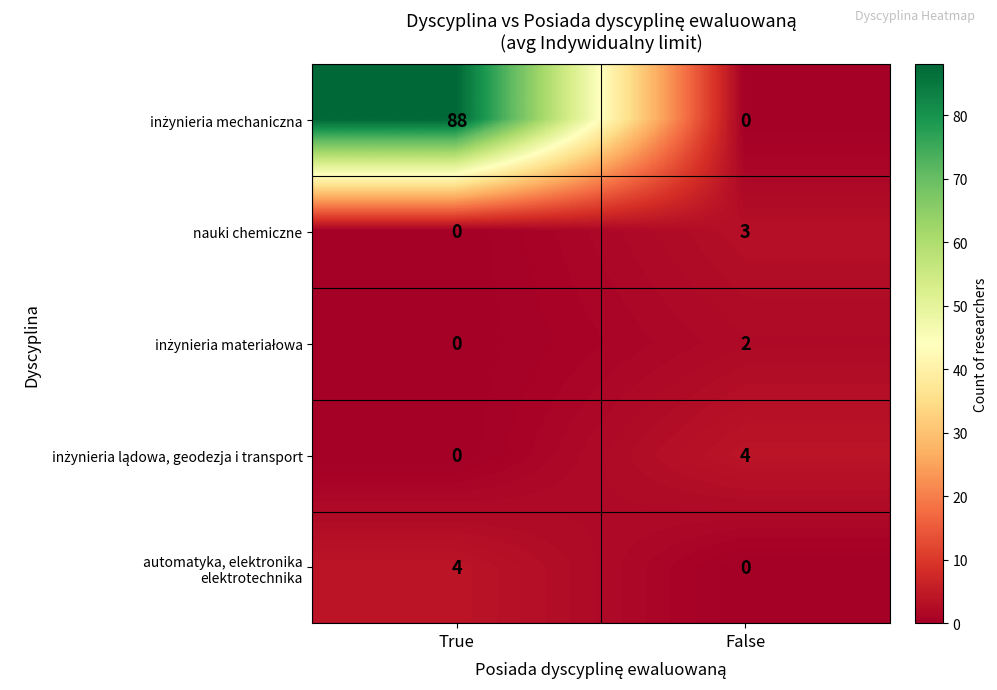

What is the total value across all series at True?

92